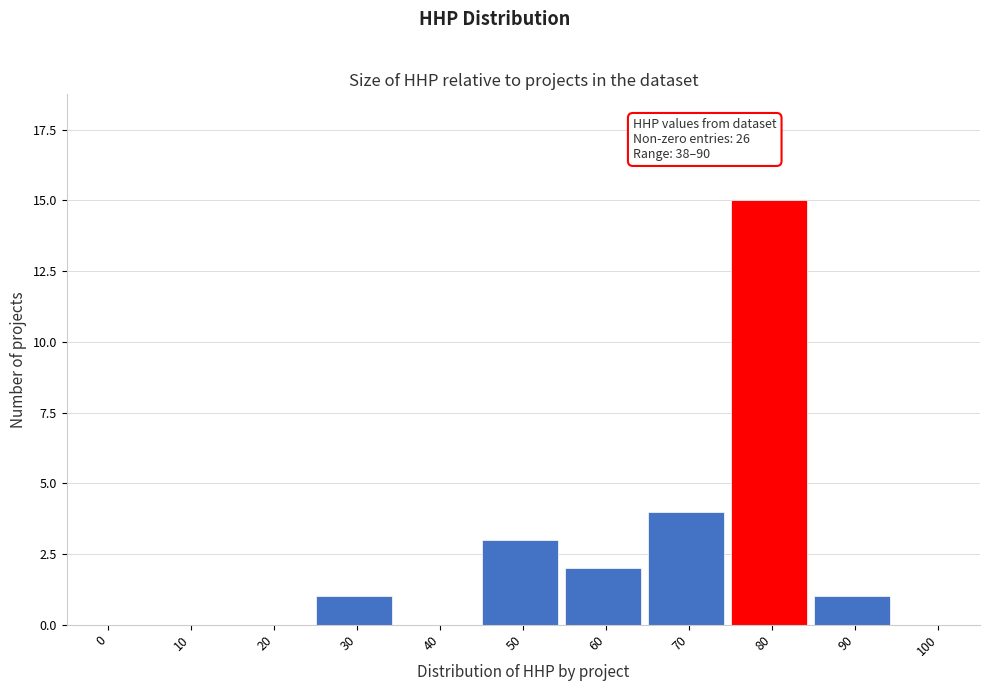

Reading left to right, extract all data points from this chart.

0=0	10=0	20=0	30=1	40=0	50=3	60=2	70=4	80=15	90=1	100=0